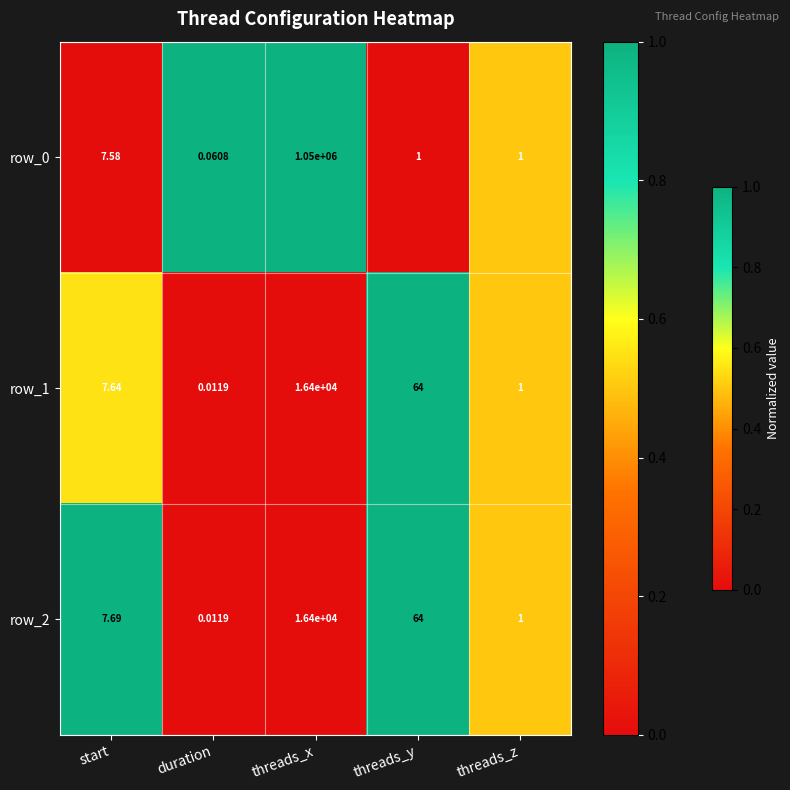

What is the spread (max minus min) of values at threads_y?

63.0